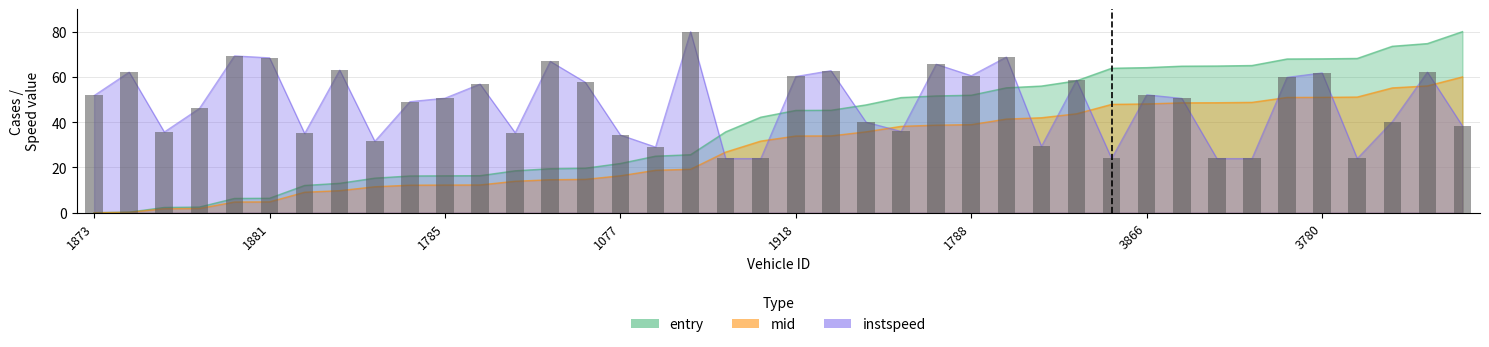

Reading left to right, what are all the values shown in this chart?

entry: 1873=0.0	1869=0.3	984=2.3	976=2.5	1768=6.3	1881=6.4	1065=12.0	1904=13.0	963=15.3	1797=16.2	1785=16.3	1933=16.4	1018=18.5	1771=19.4	1864=19.7	1077=21.7	994=25.0	1786=25.6	1893=35.7	1923=42.2	1918=45.2	1875=45.3	1038=47.6	1888=50.9	1891=51.6	1788=51.9	1917=55.2	1052=56.0	1899=58.3	3075=63.8	3866=64.1	3764=64.7	3896=64.8	3761=65.0	3833=67.9	3780=68.0	3771=68.2	2998=73.5	3775=74.7	3052=80.0
mid: 1873=0.0	1869=0.2	984=1.8	976=1.9	1768=4.7	1881=4.8	1065=9.0	1904=9.7	963=11.5	1797=12.2	1785=12.2	1933=12.3	1018=13.9	1771=14.6	1864=14.7	1077=16.3	994=18.7	1786=19.2	1893=26.8	1923=31.6	1918=33.9	1875=33.9	1038=35.7	1888=38.2	1891=38.7	1788=38.9	1917=41.4	1052=42.0	1899=43.7	3075=47.9	3866=48.1	3764=48.5	3896=48.6	3761=48.8	3833=50.9	3780=51.0	3771=51.1	2998=55.1	3775=56.0	3052=60.0
instspeed: 1873=51.8	1869=62.1	984=35.7	976=46.1	1768=69.3	1881=68.5	1065=35.0	1904=63.0	963=31.6	1797=49.1	1785=50.6	1933=56.9	1018=35.4	1771=66.9	1864=57.6	1077=34.3	994=29.0	1786=80.0	1893=24.0	1923=24.0	1918=60.2	1875=62.8	1038=40.0	1888=35.9	1891=65.6	1788=60.6	1917=68.8	1052=29.4	1899=58.6	3075=24.0	3866=52.1	3764=50.5	3896=24.0	3761=24.0	3833=59.8	3780=61.8	3771=24.0	2998=40.3	3775=62.1	3052=38.3